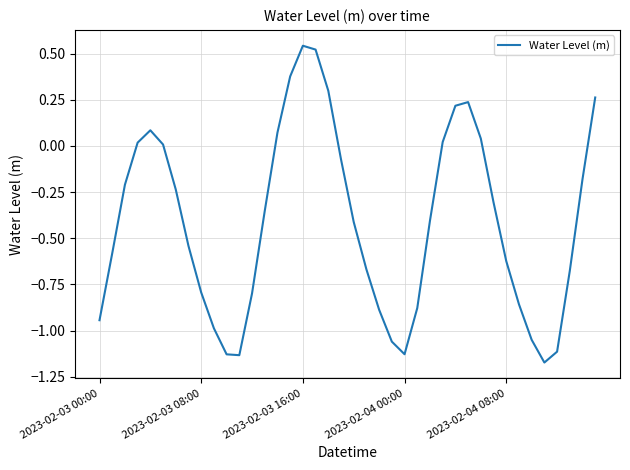

What is the difference between the maximum and minimum values?

1.7